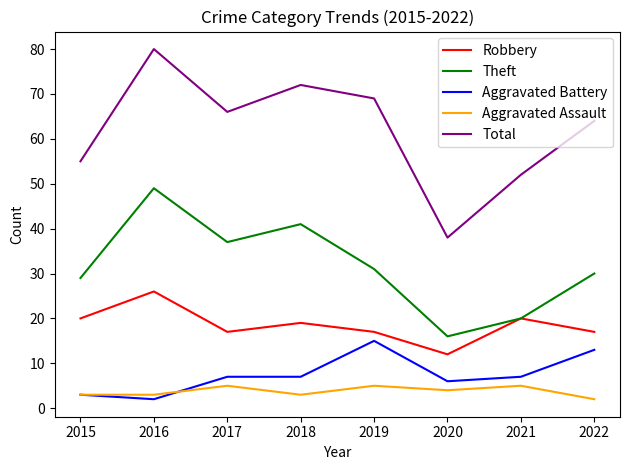

True or false: Robbery and Aggravated Assault cross at least once.

False